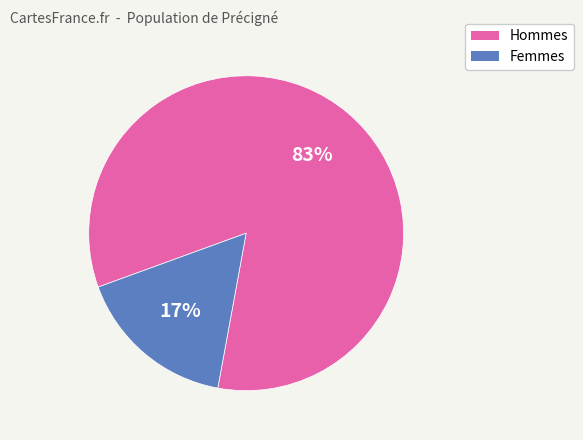

Is there a majority slice in this chart?

Yes